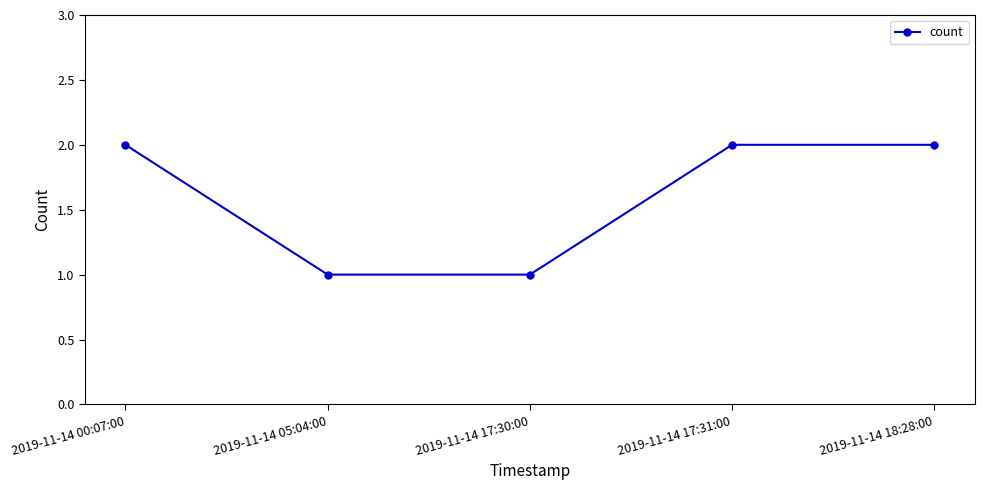

True or false: there are more than 2 points higher than both neighbors.

False